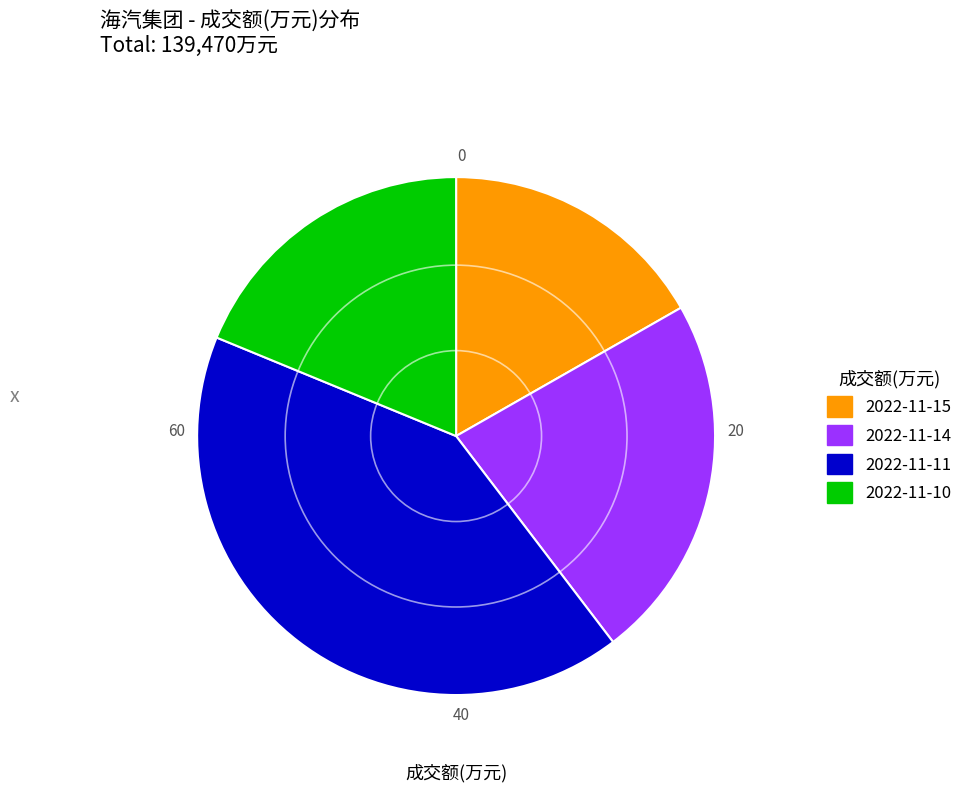

Rank the categories by value from lowest to highest.

2022-11-15, 2022-11-10, 2022-11-14, 2022-11-11